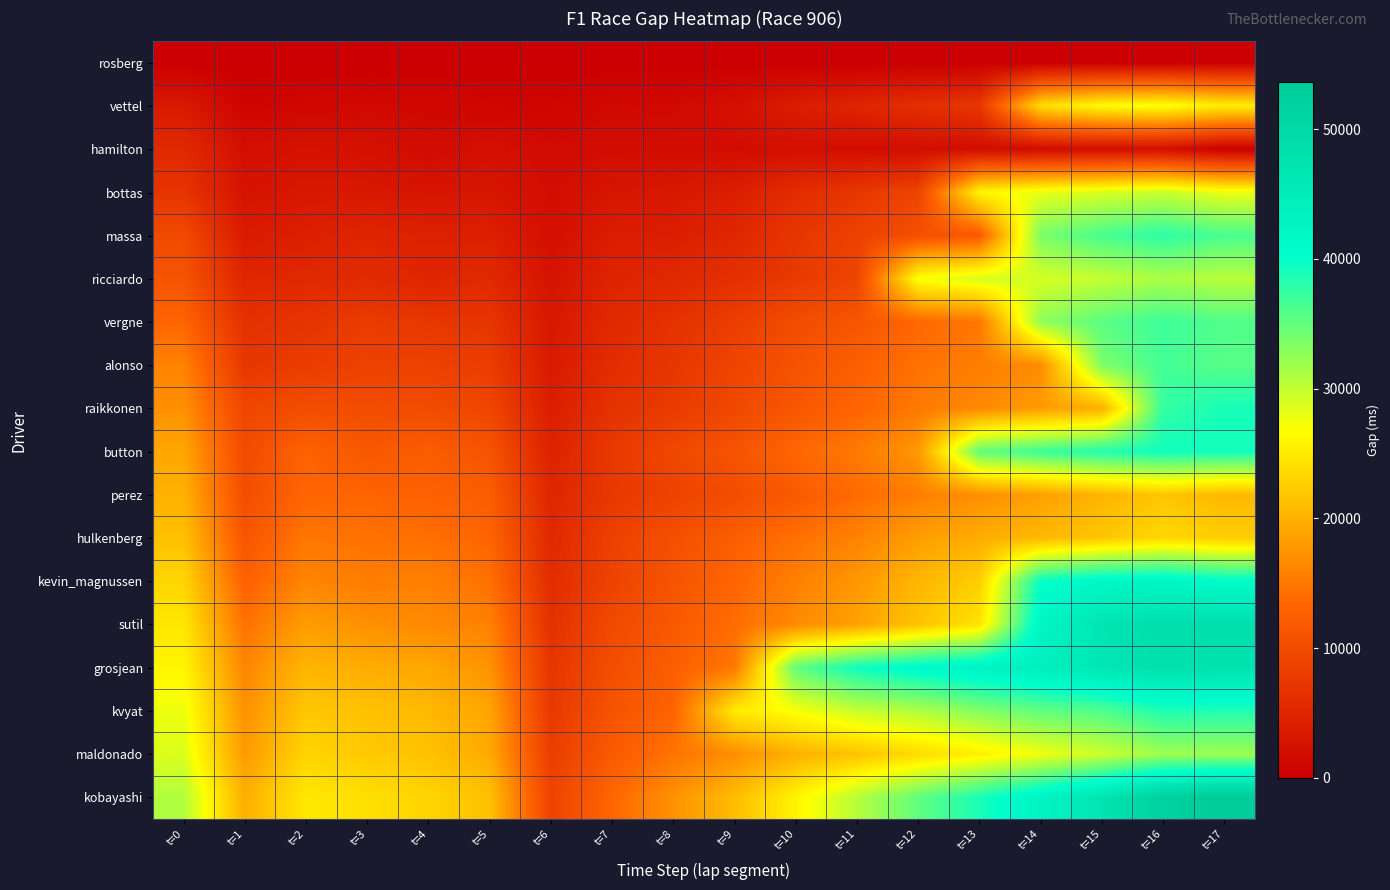

At how many categories does at least one series exceed 25000?

10